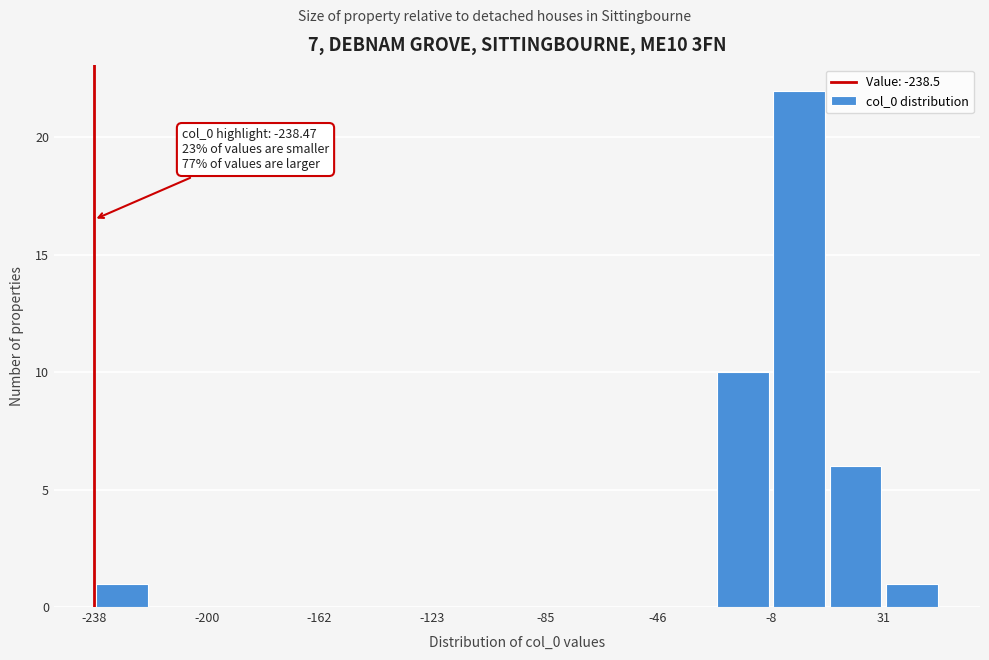

Around what value on the x-axis is the tallest bar? Give the approximate position of its centre, as read against the axis.

0